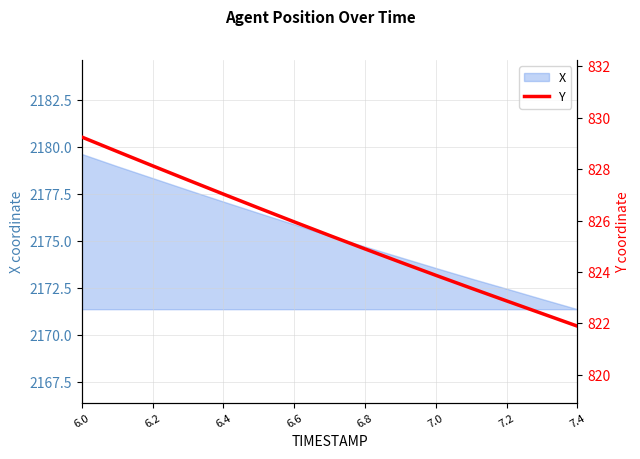

Where does the X series first go above 2175?

6.0